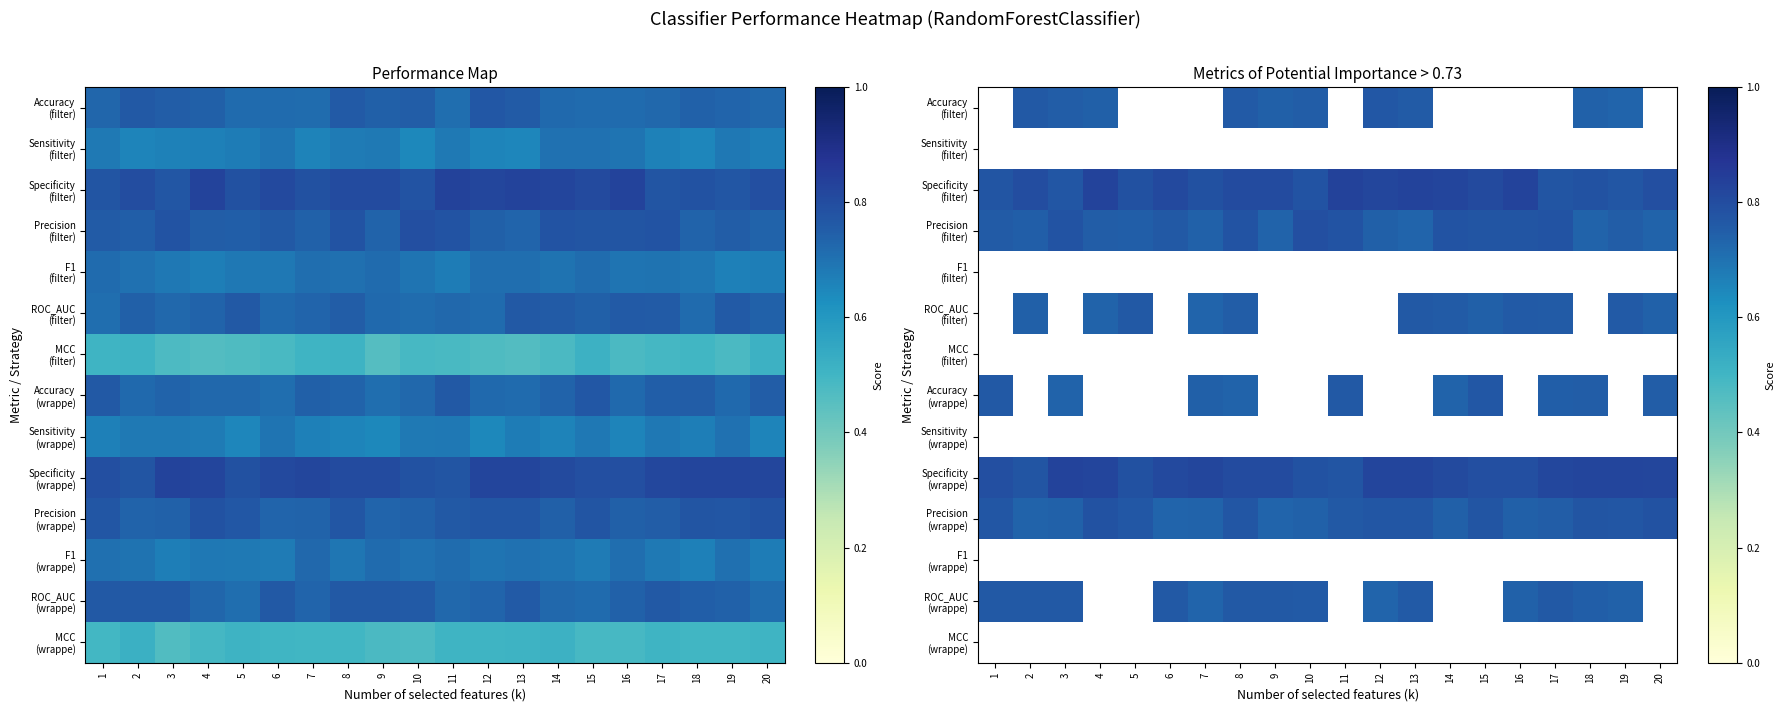

How many distinct data groups are displayed?

14